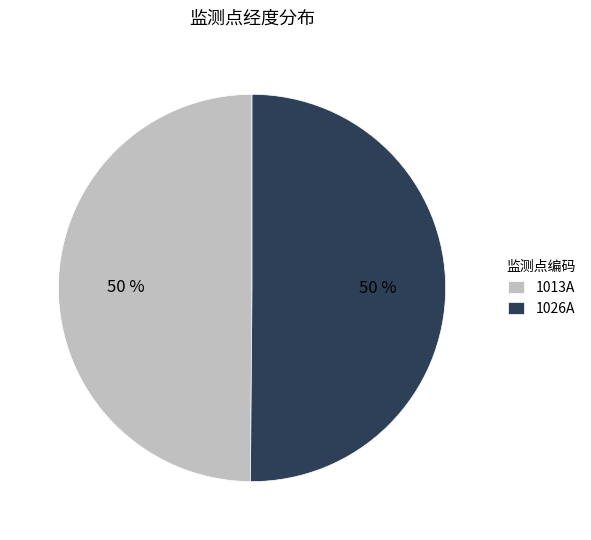

True or false: 1026A accounts for 50% of the total.

True